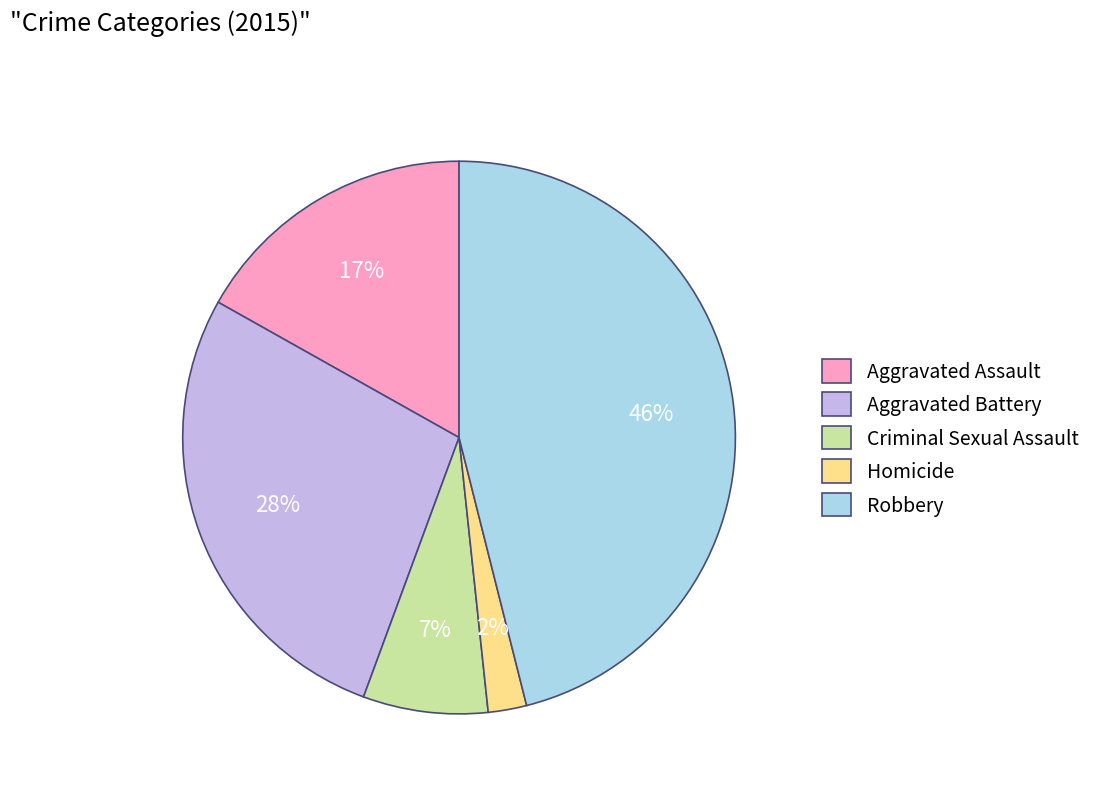

Is there any slice that represents more than half of the pie?

No